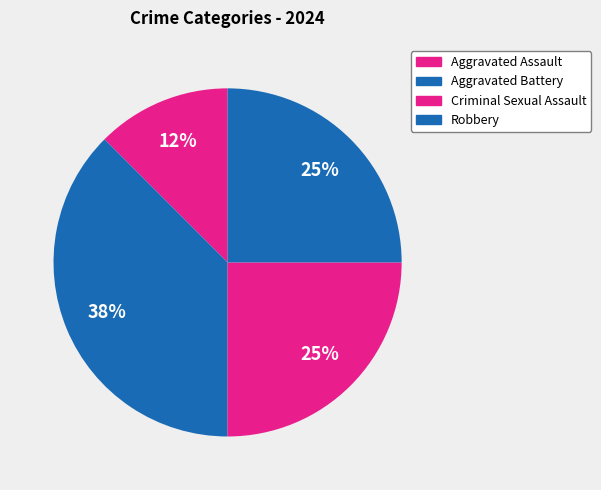

To the nearest percent, what is the combined percentage of Robbery and Aggravated Battery?

62%